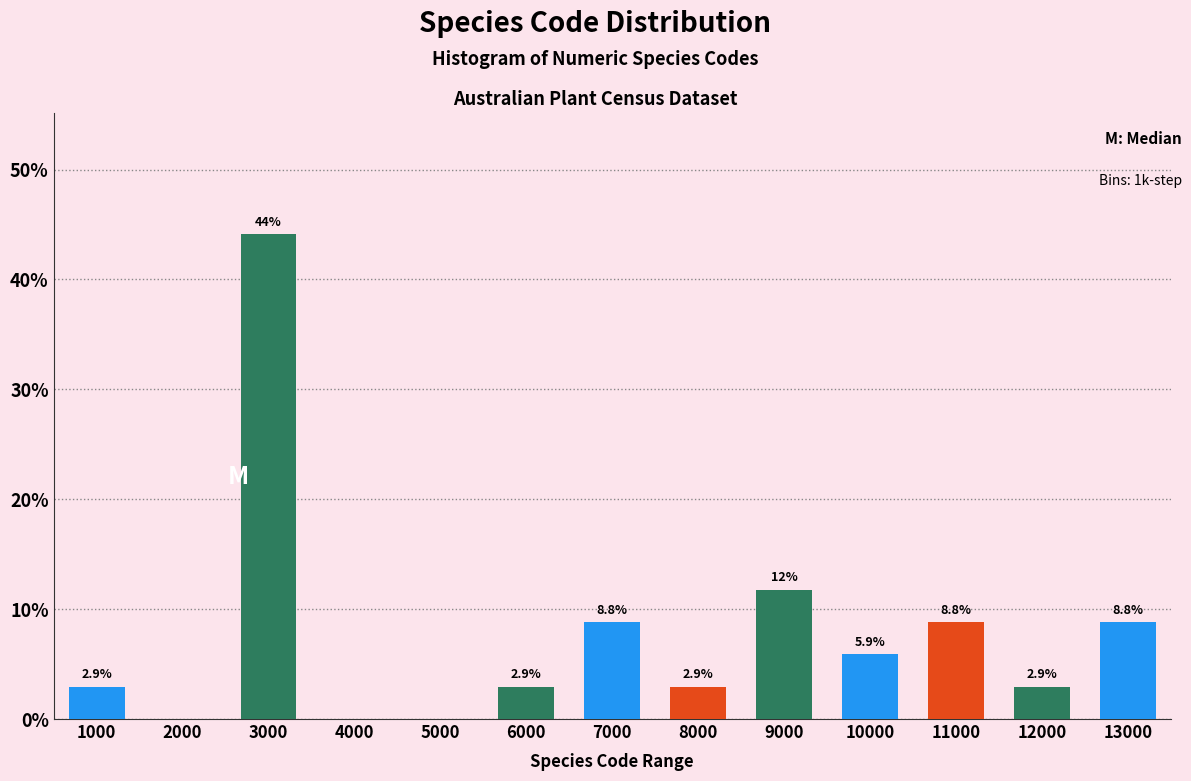

Reading left to right, list all the values displayed in this chart.

1000=2.9	2000=0.0	3000=44.1	4000=0.0	5000=0.0	6000=2.9	7000=8.8	8000=2.9	9000=11.8	10000=5.9	11000=8.8	12000=2.9	13000=8.8